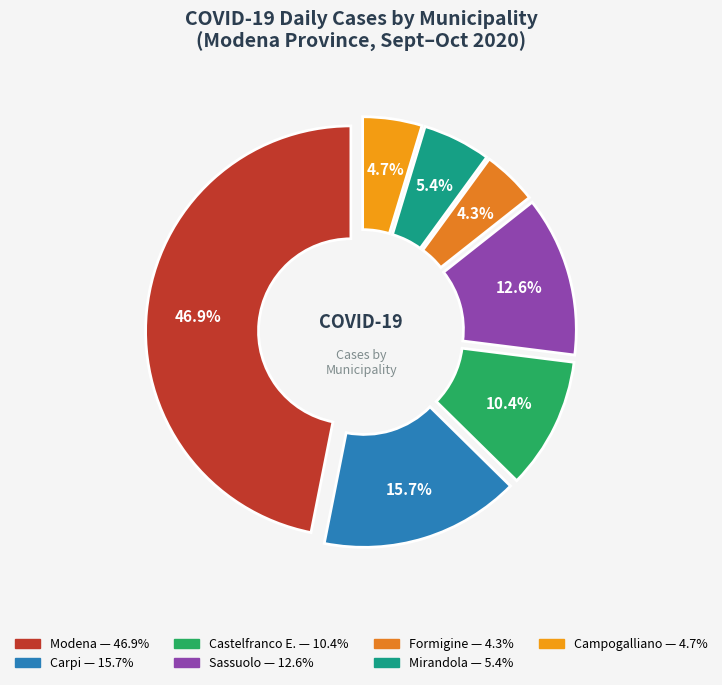

Is the sum of Castelfranco E. and Novi greater than half?

No